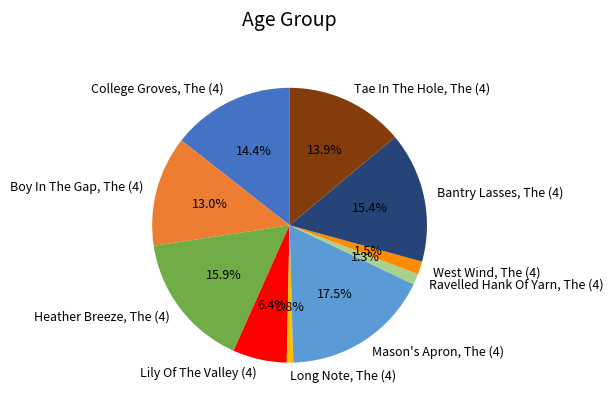

Which slice is the smallest?

Long Note, The (4)